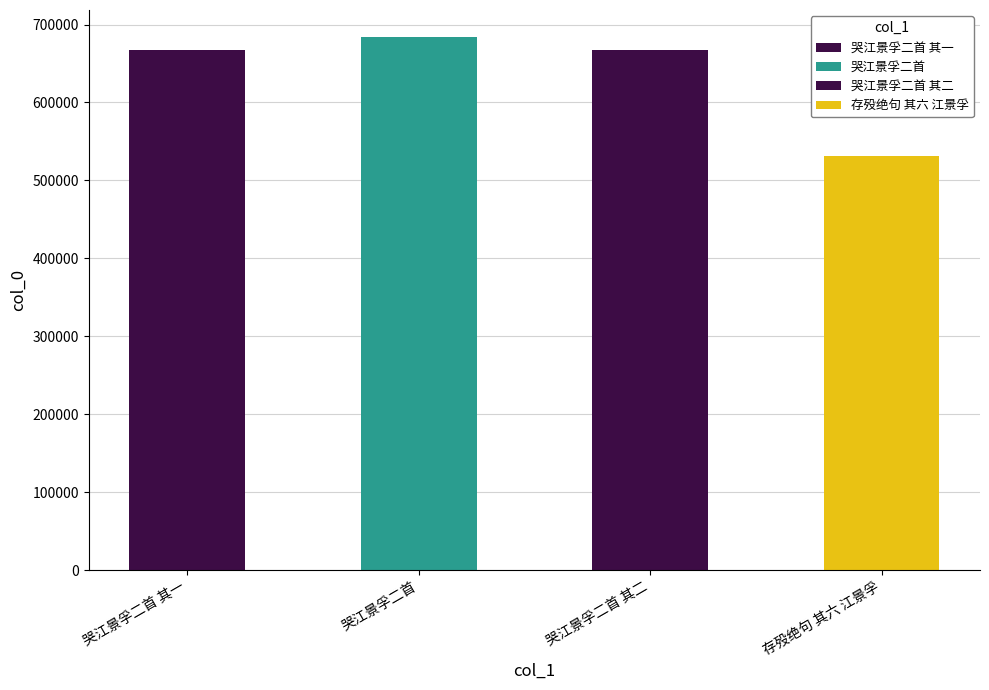

Which label corresponds to the largest value in the chart?

哭江景孚二首